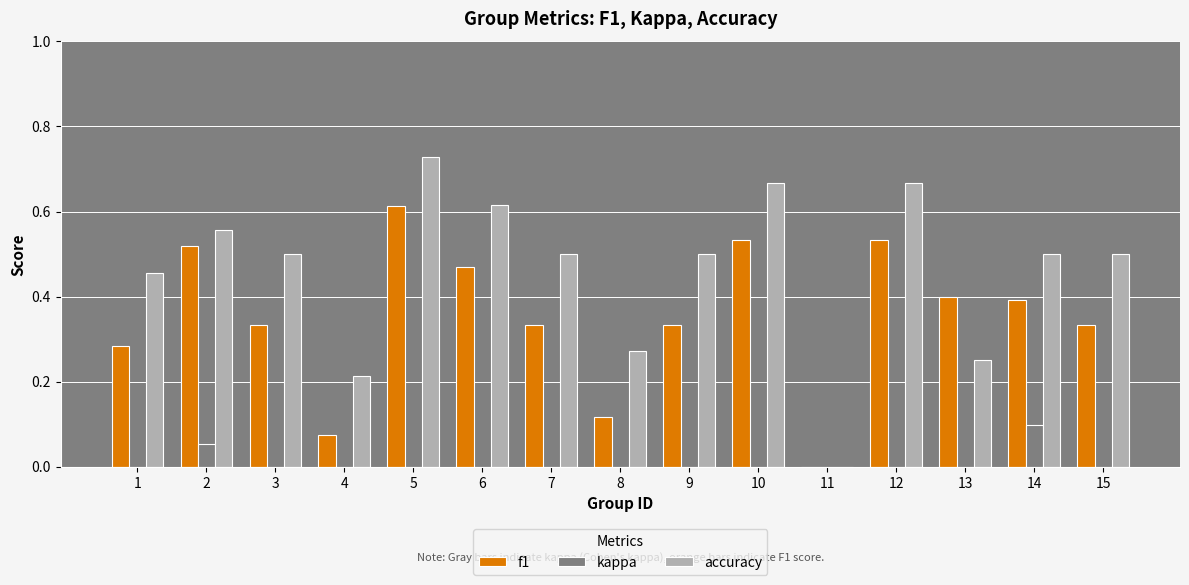

Does the chart contain stacked bars?

No